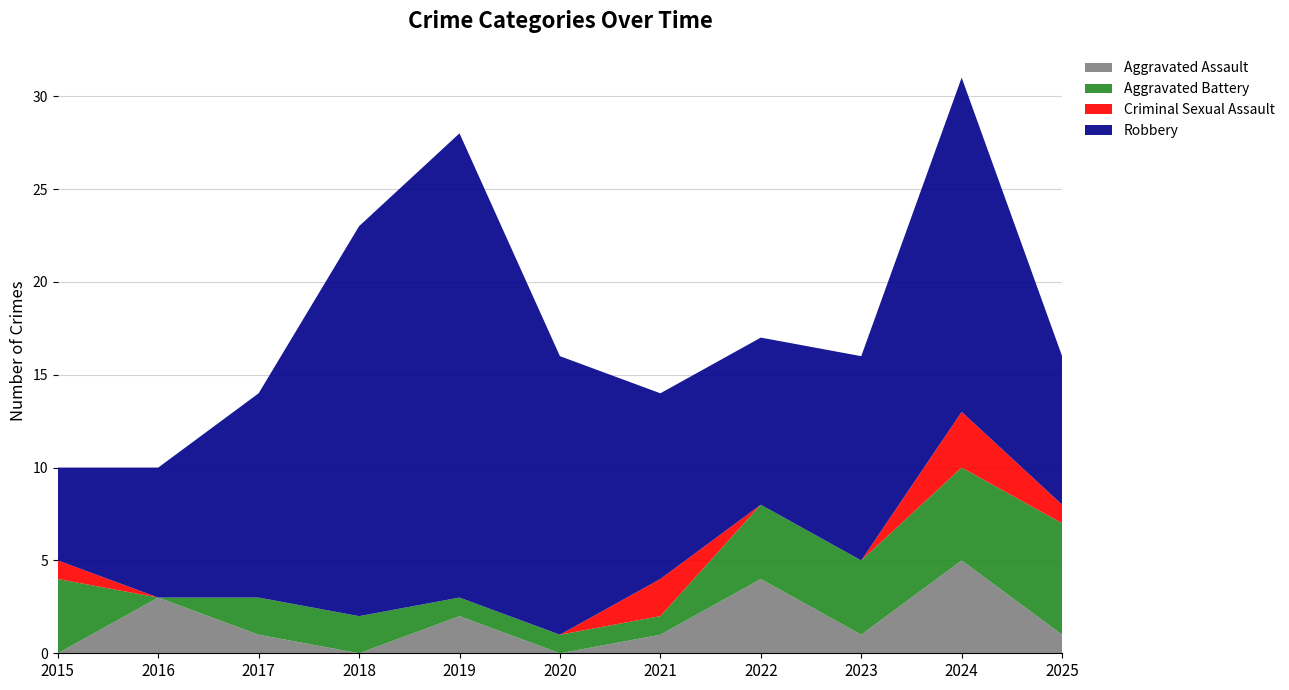

Reading left to right, extract all data points from this chart.

Aggravated Assault: 0	3	1	0	2	0	1	4	1	5	1
Aggravated Battery: 4	0	2	2	1	1	1	4	4	5	6
Criminal Sexual Assault: 1	0	0	0	0	0	2	0	0	3	1
Robbery: 5	7	11	21	25	15	10	9	11	18	8